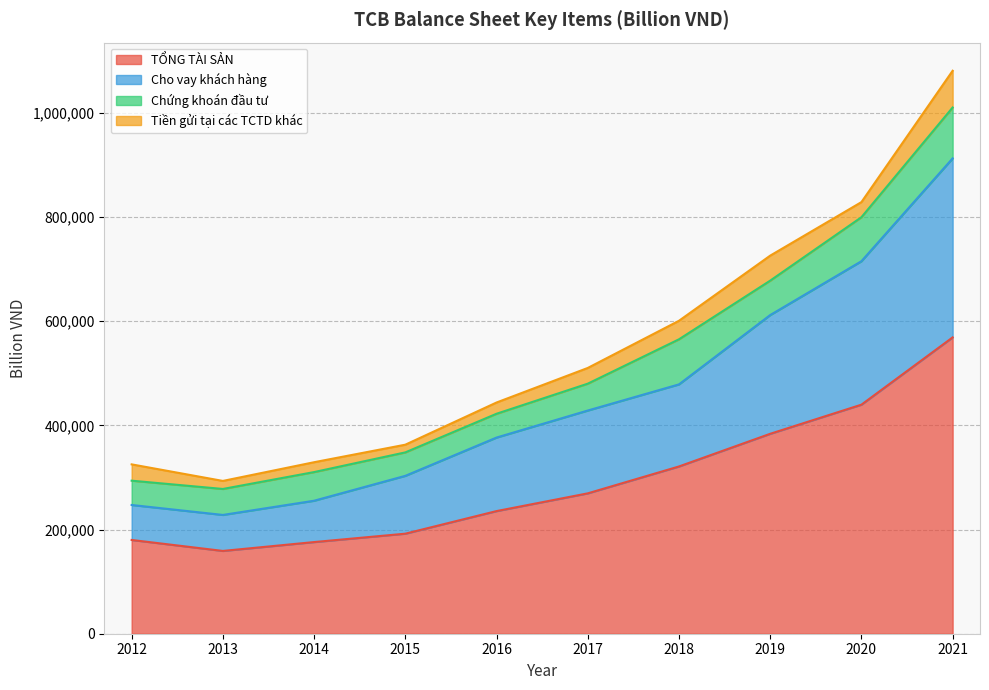

The value of Cho vay khách hàng at 2016 is 233699.0. True or false?

False